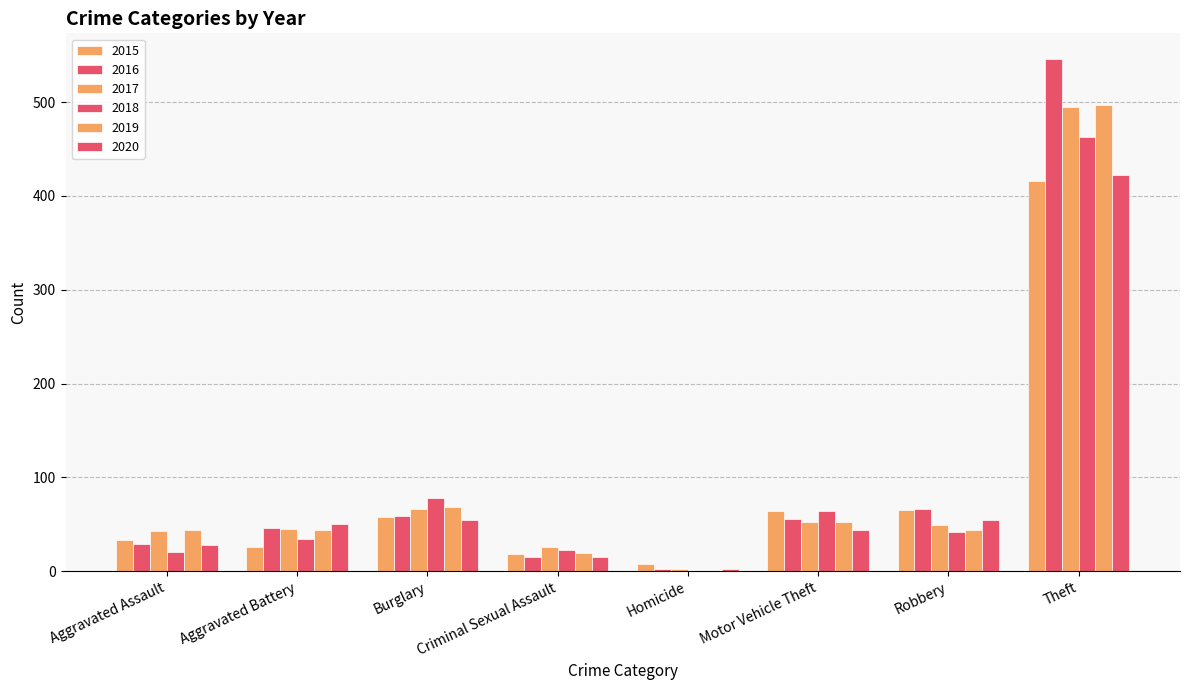

Are the bars grouped side by side (vs. stacked)?

Yes